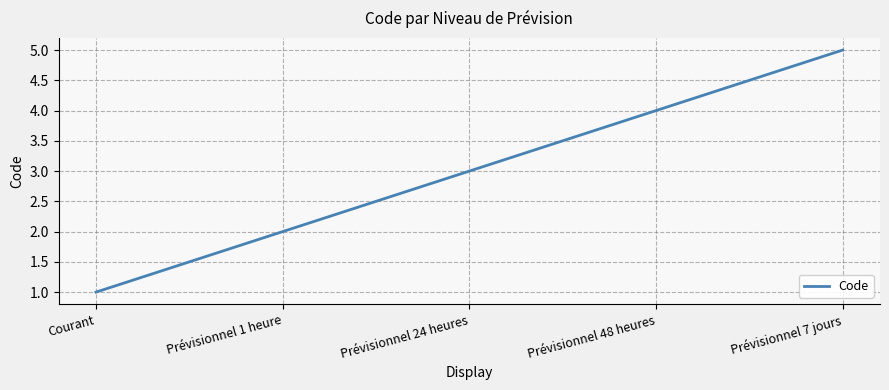

Rank the categories by value from highest to lowest.

Prévisionnel 7 jours, Prévisionnel 48 heures, Prévisionnel 24 heures, Prévisionnel 1 heure, Courant